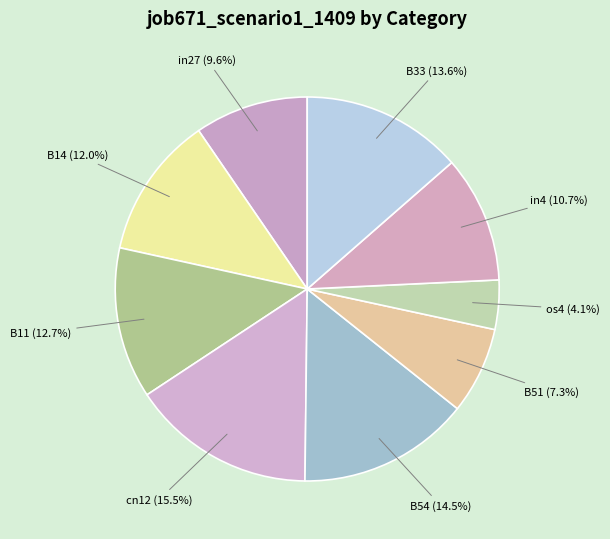

Is there a majority slice in this chart?

No